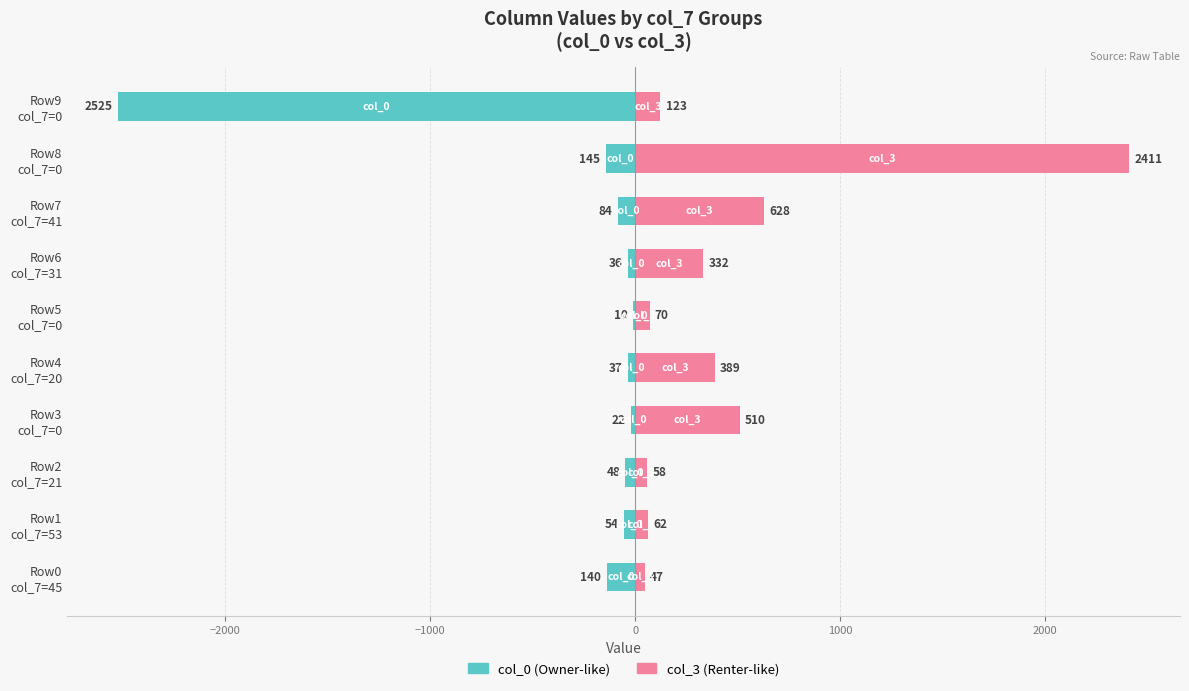

What position from the left is Row9 col_7=0?

10